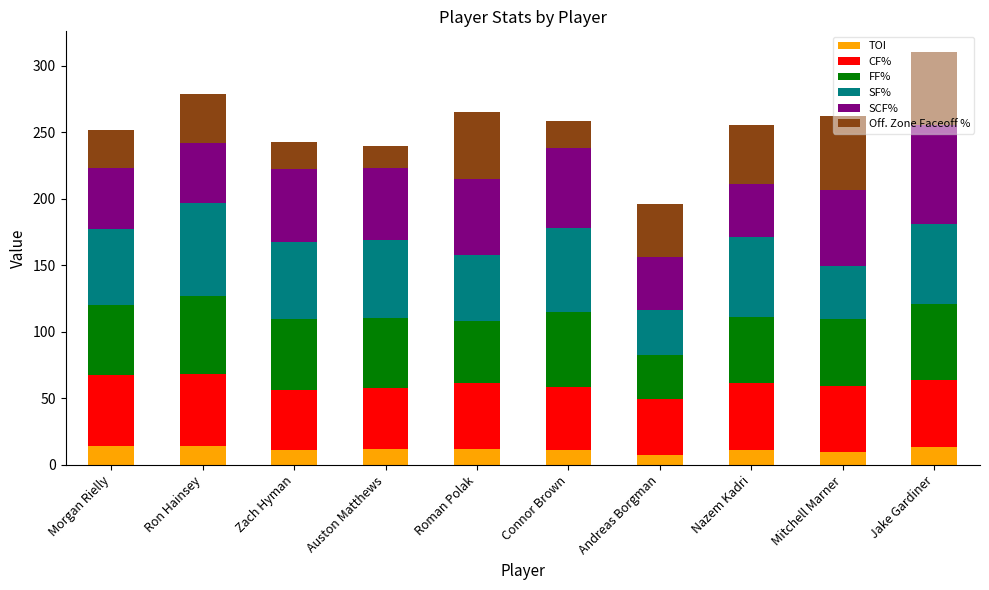

What is the total value across all series at Ron Hainsey?

279.1